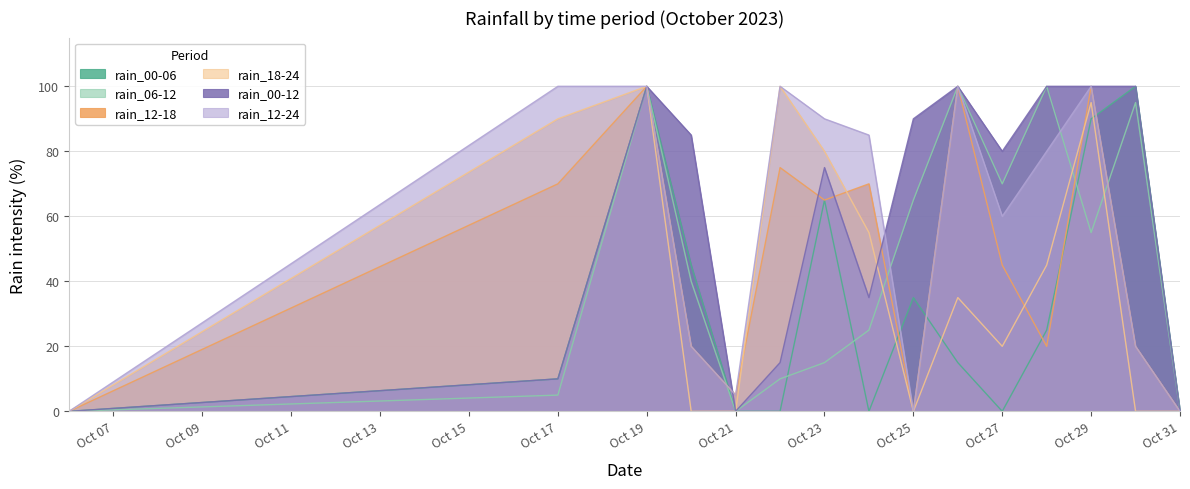

Which series ends up on top after the final intersection of rain_00-12 and rain_18-24?

rain_00-12